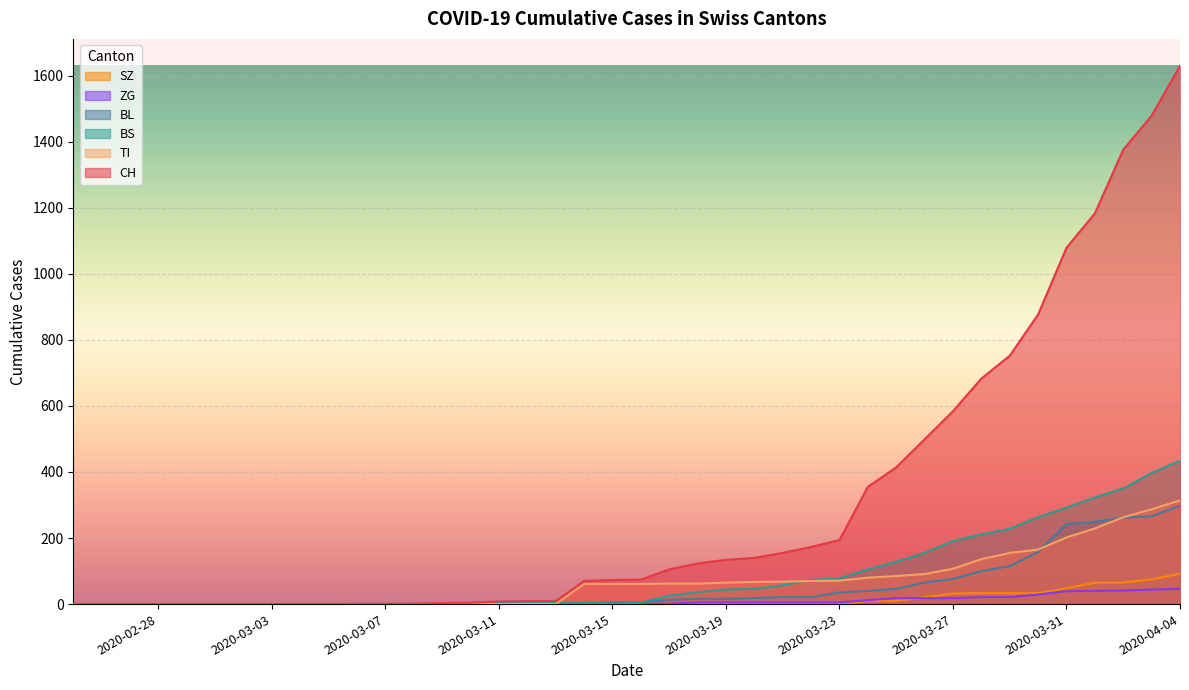

Does the chart display data point markers on the line(s)?

No